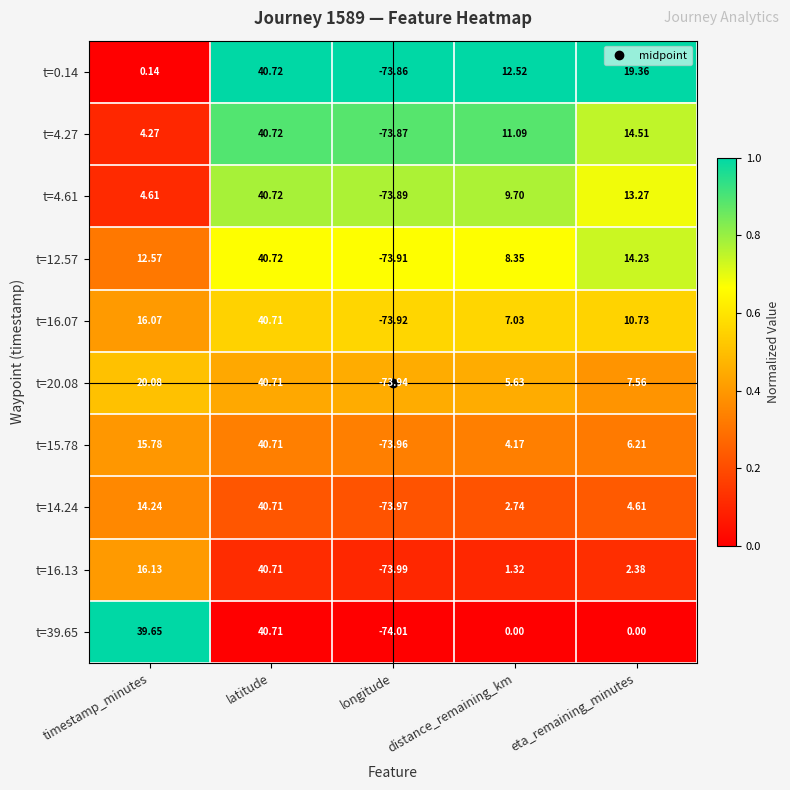

Which series has the largest total across all categories?

t=39.65